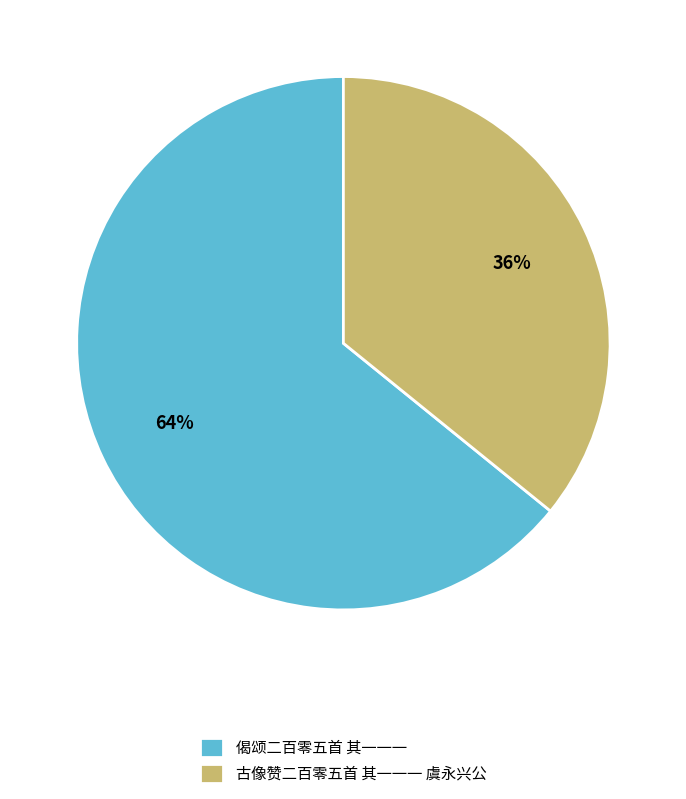

To the nearest percent, what percentage of the pie is 偈颂二百零五首 其一一一?

64%